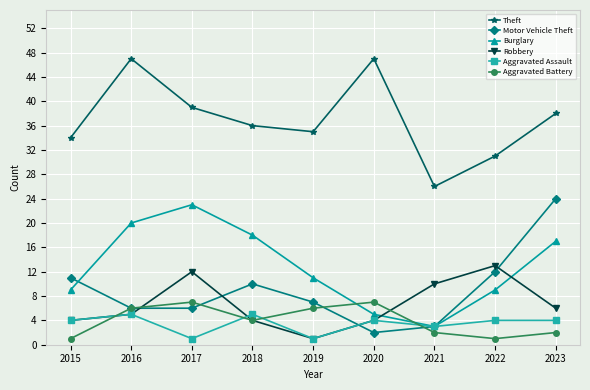

What value does the Theft series have at 2019?

35